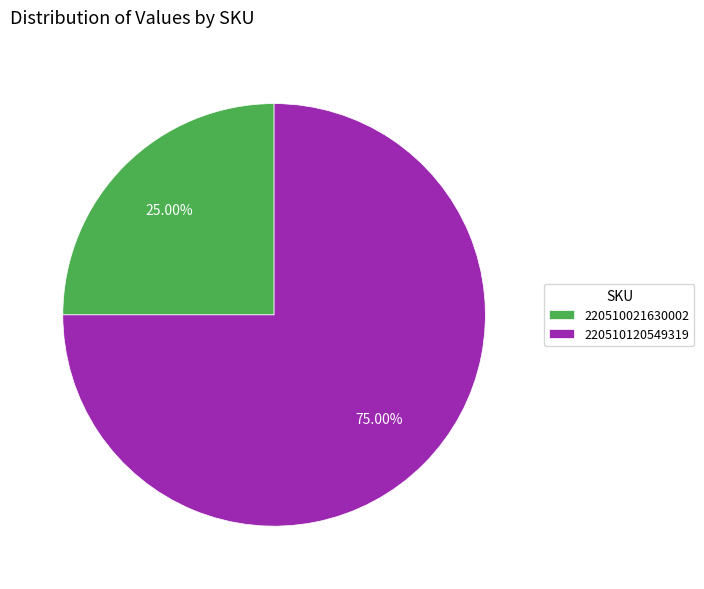

How many segments does this pie chart have?

2